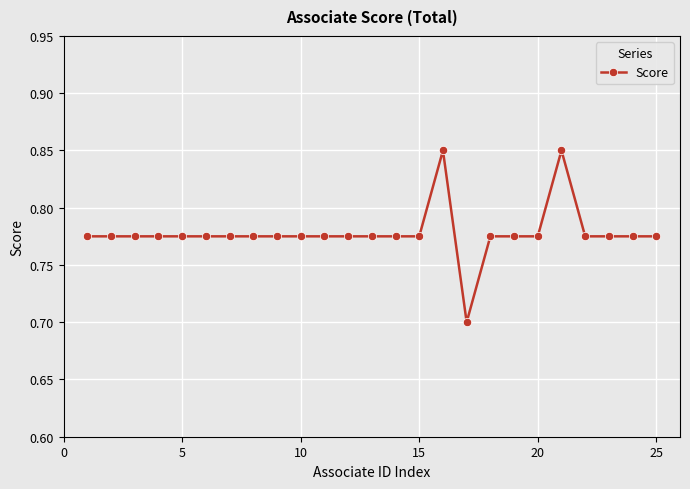

What is the smallest value displayed?

0.7